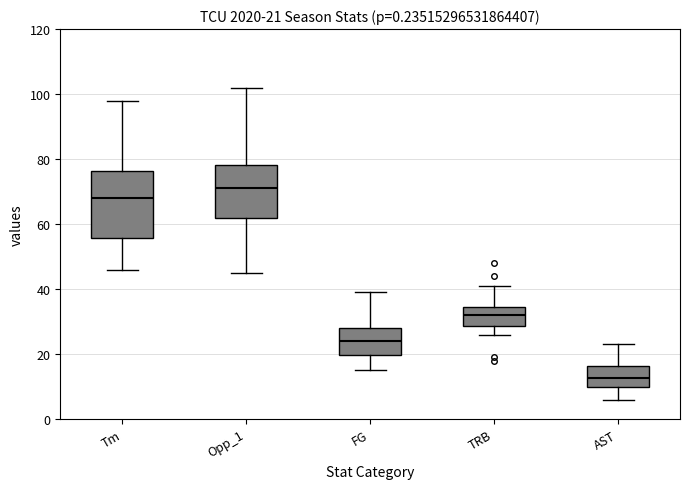

Which box's median line is the lowest?

AST